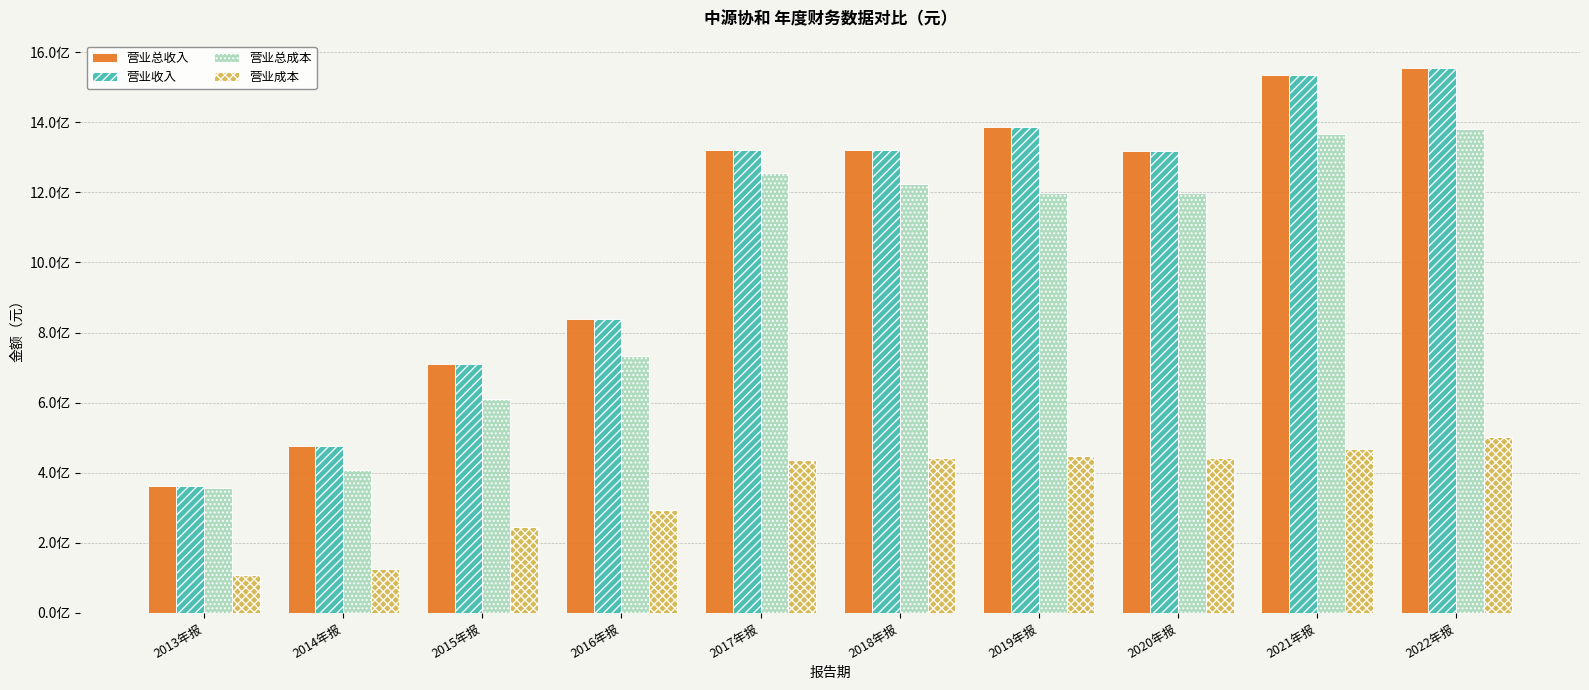

True or false: 营业成本 has a value of 353773854.9 at 2015年报.

False